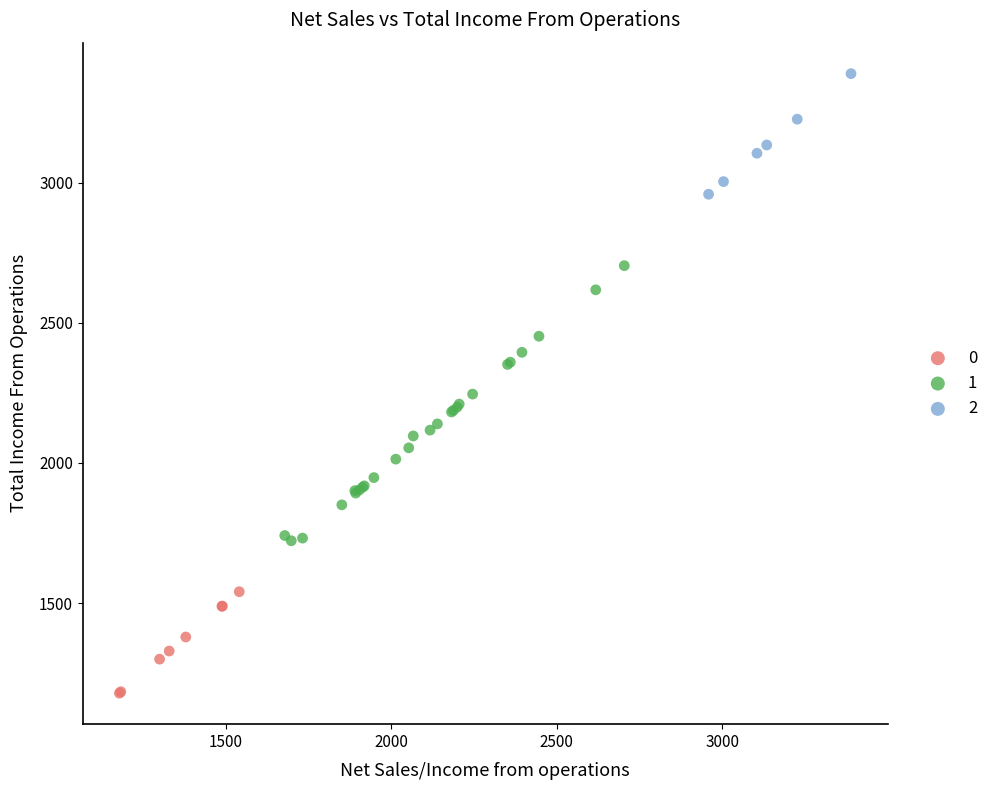

What are all the series names shown in the legend?

0, 1, 2